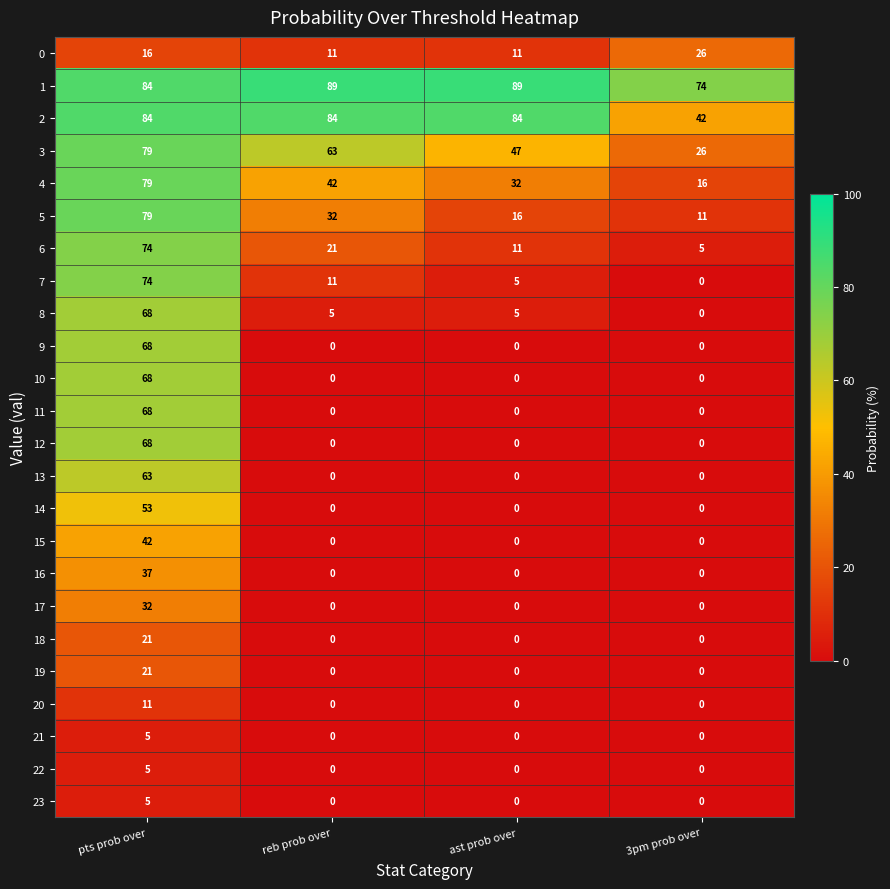

What is the highest value of the 6 series?

74